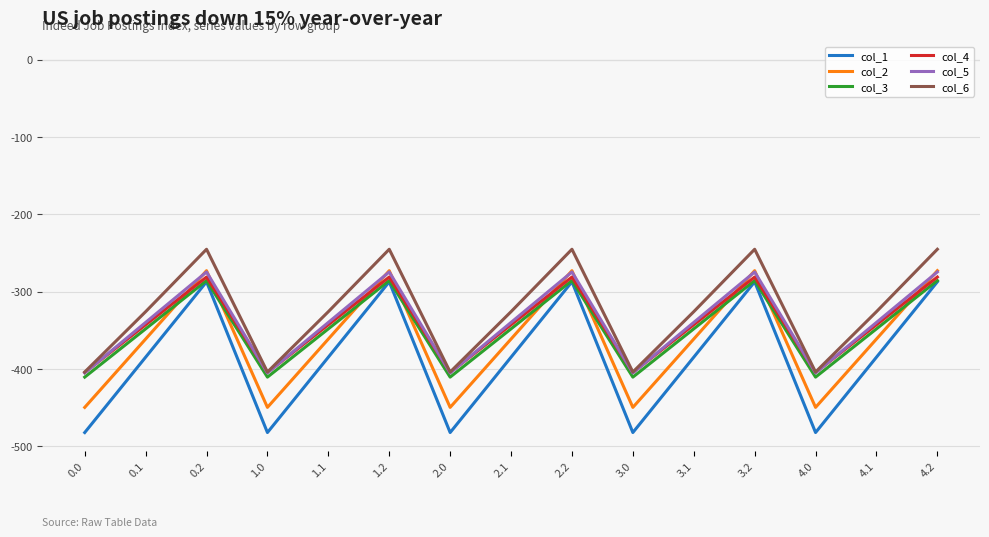

Does the chart display data point markers on the line(s)?

No